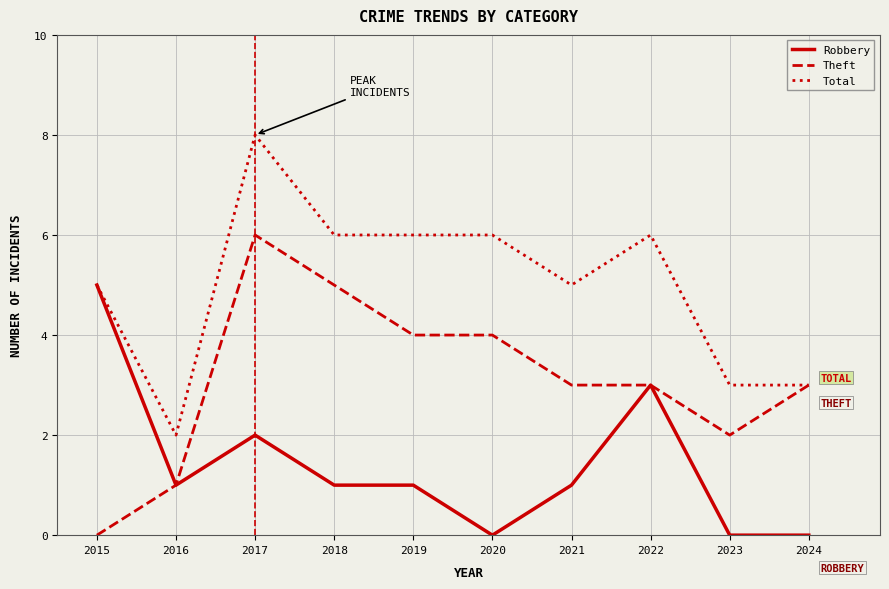

True or false: Robbery has a value of 1 at 2019.

True